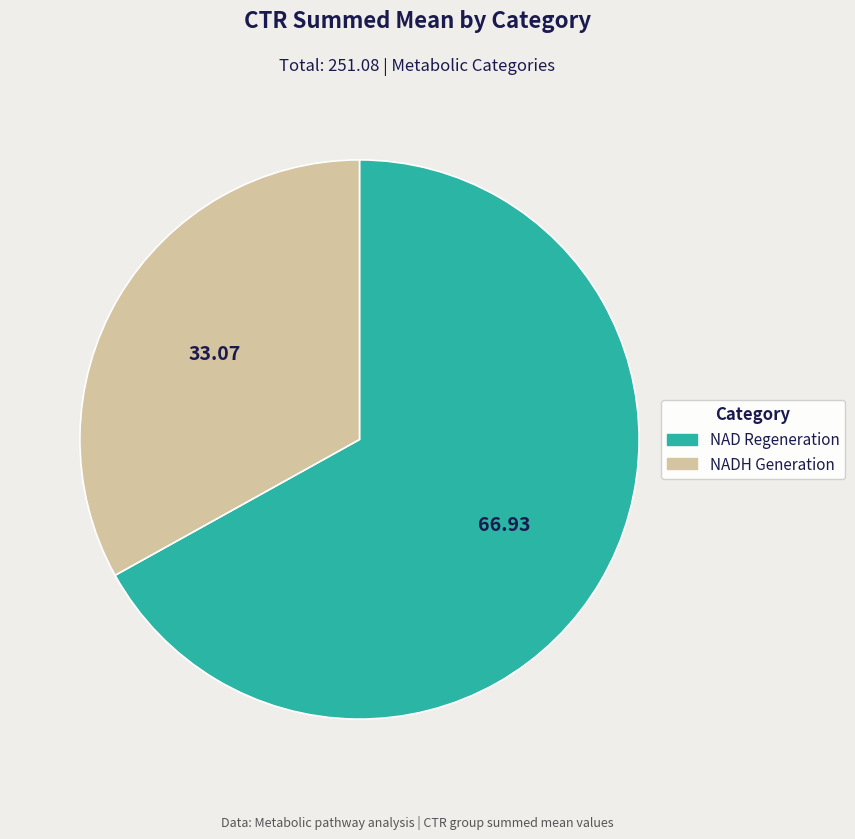

How many segments does this pie chart have?

2